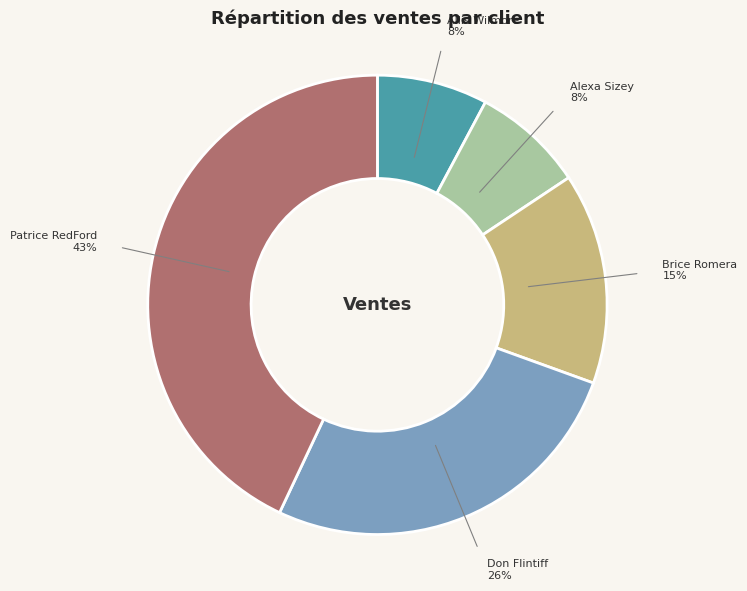

To the nearest percent, what is the combined percentage of Allis Wilmore and Patrice RedFord?

51%